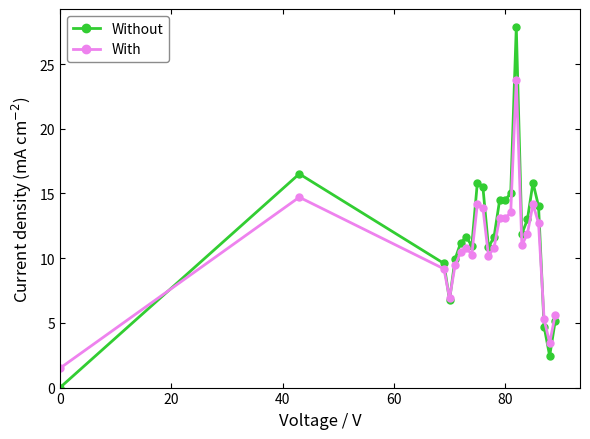

Which series has the largest range (max minus min)?

Without